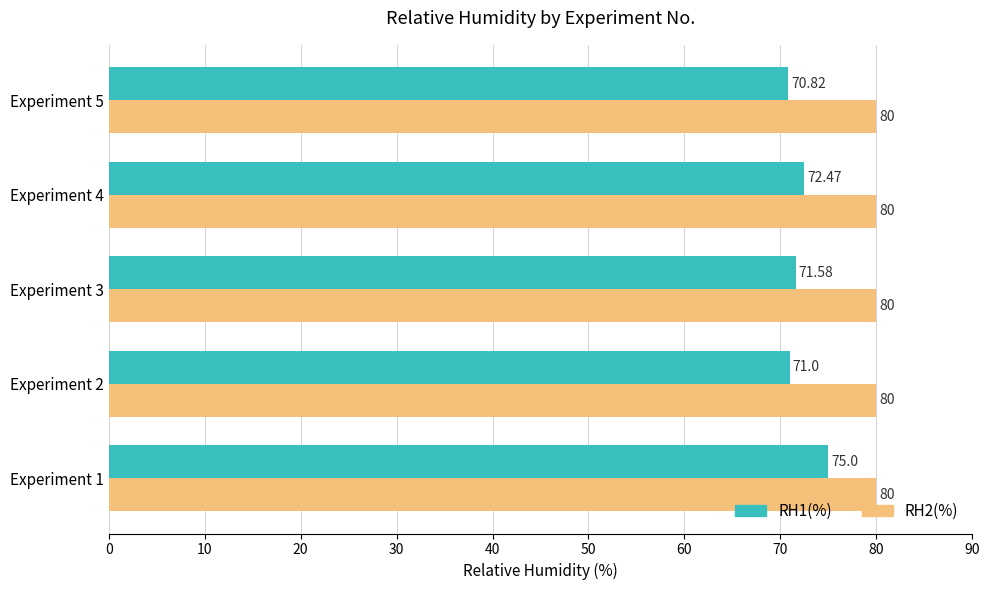

At how many categories does at least one series exceed 71?

5